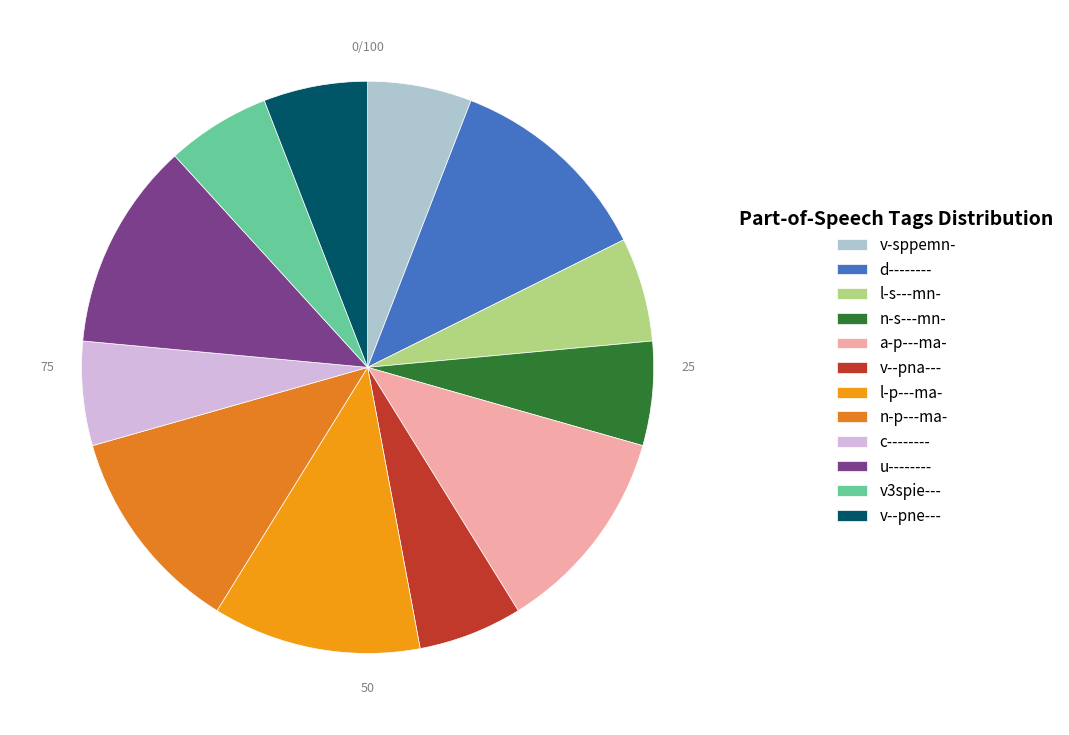

How many slices are in this pie chart?

12